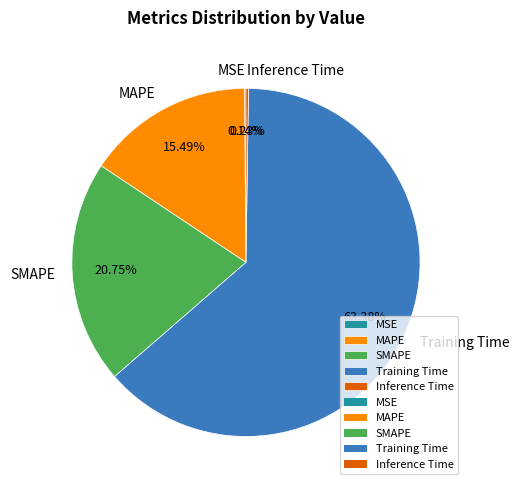

To the nearest percent, what is the average slice percentage?

20%